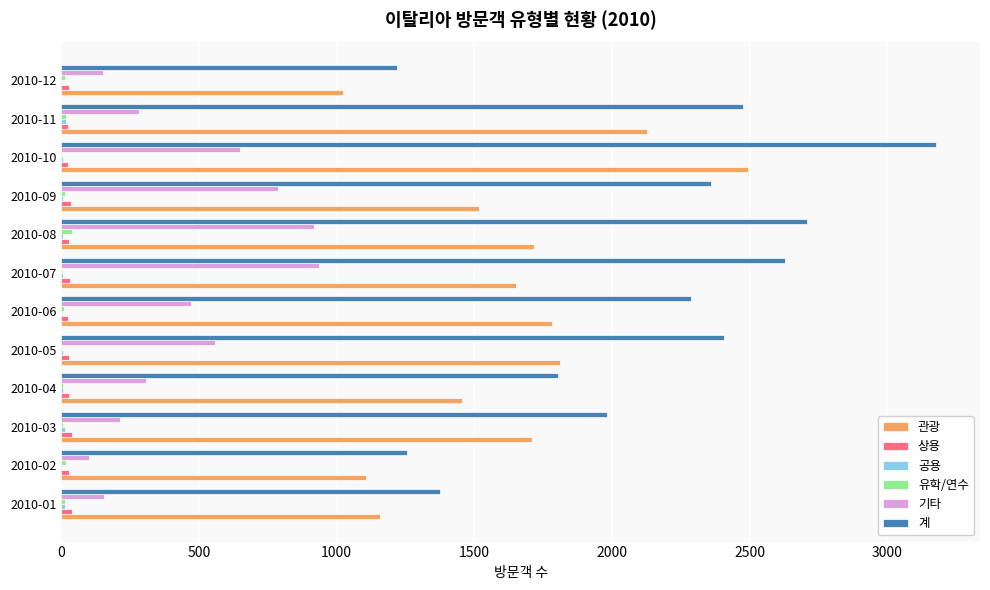

Which series has the largest total across all categories?

계